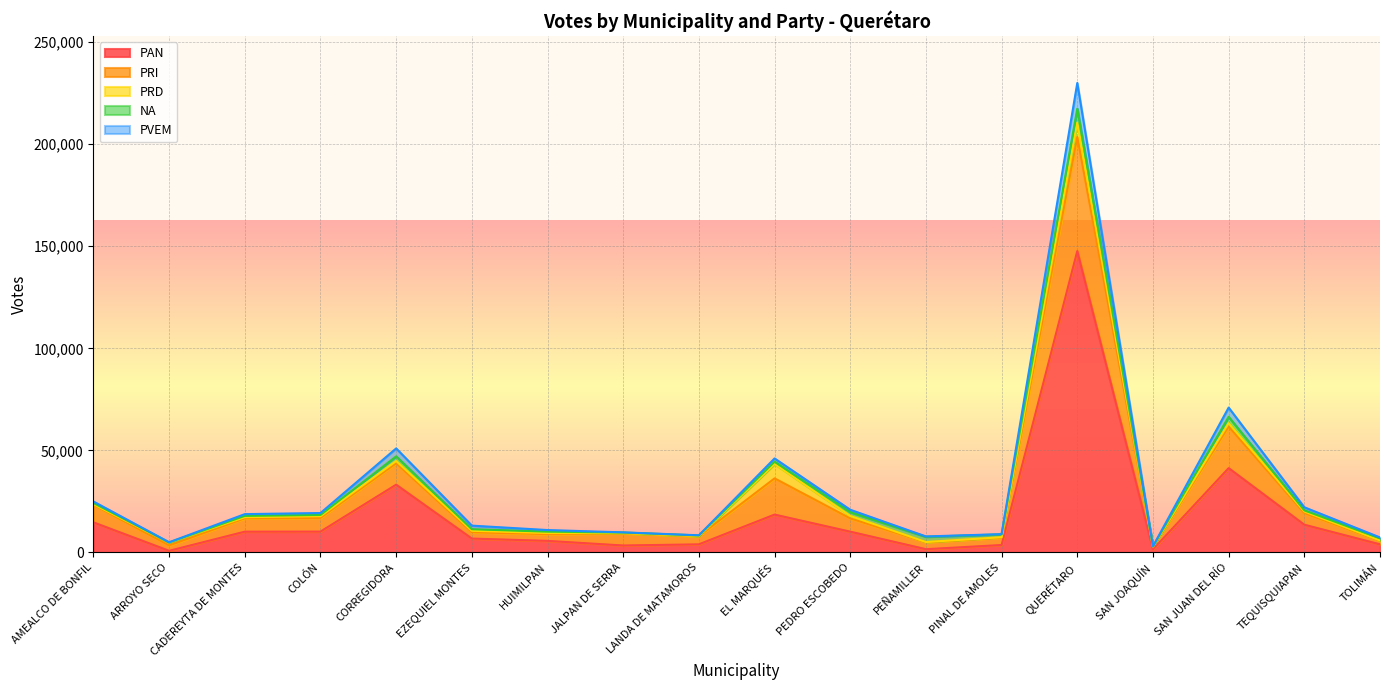

At which category does PRI reach its first local peak?

CORREGIDORA